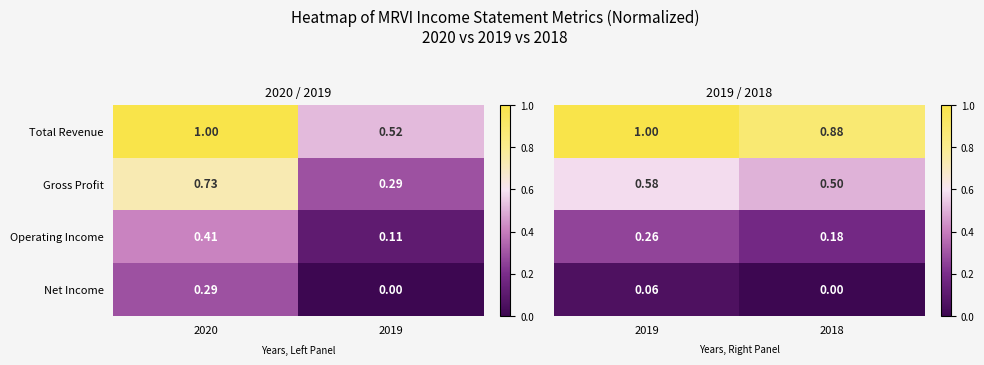

What is the difference between the highest and lowest values at 2018?

0.9